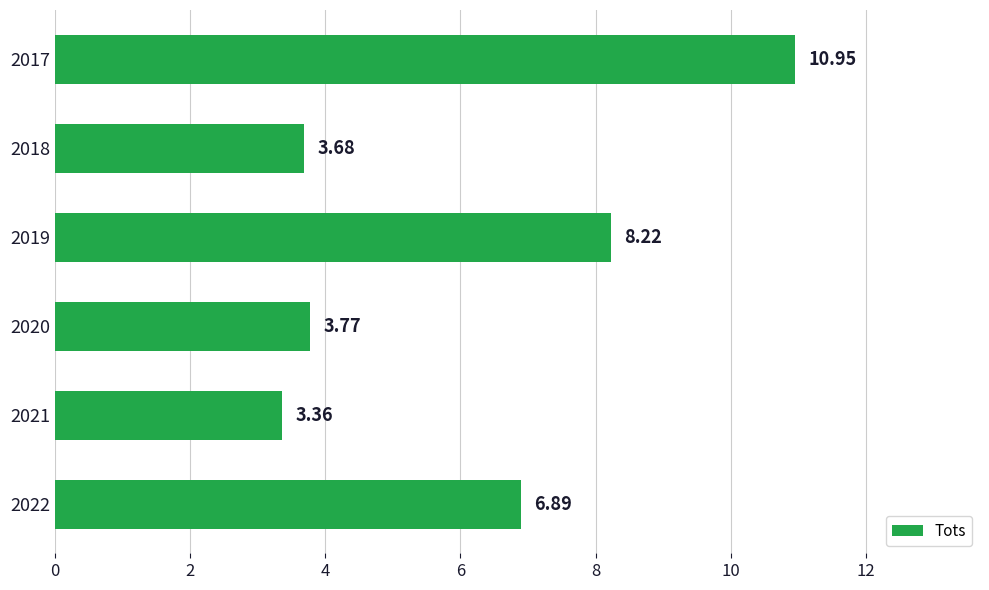

Rank the categories by value from lowest to highest.

2021, 2018, 2020, 2022, 2019, 2017